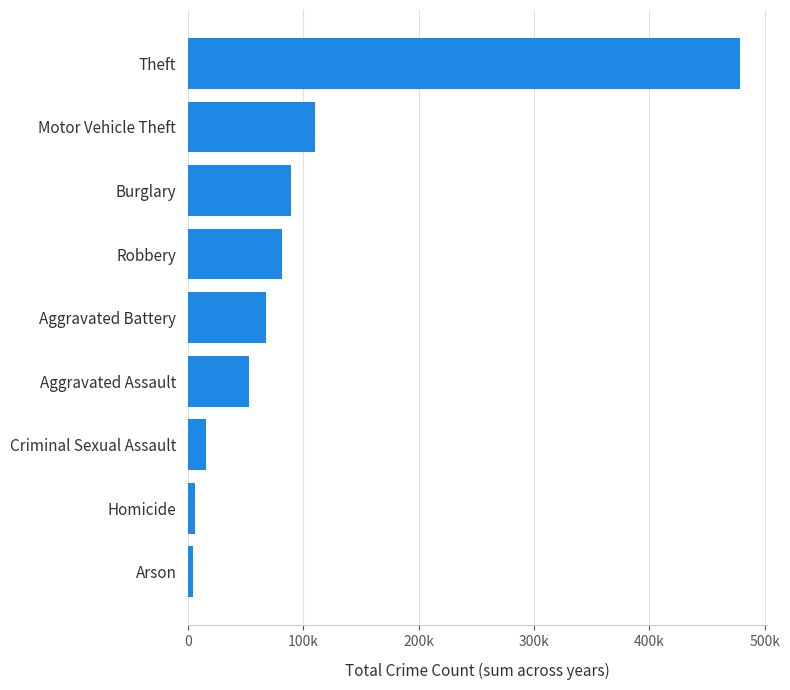

Does the chart contain any negative values?

No